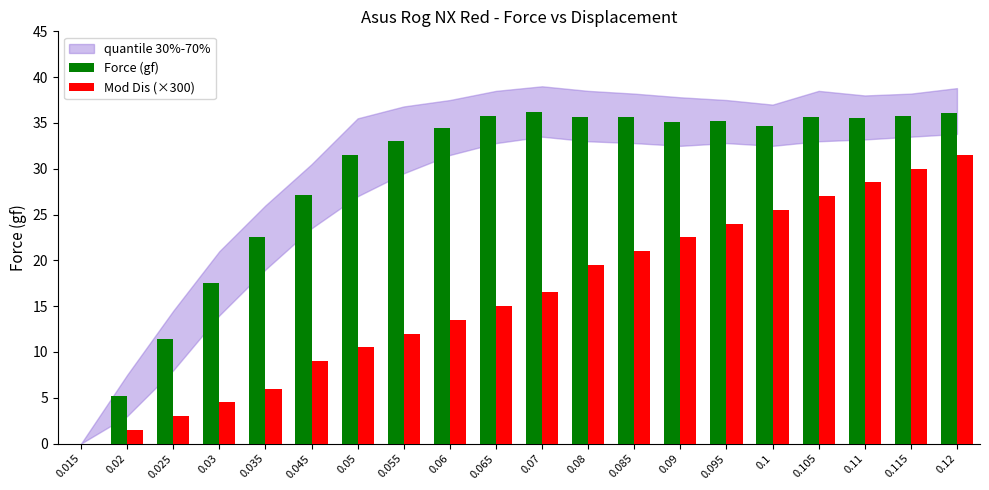

How many positive values does the Force (gf) series have?

19